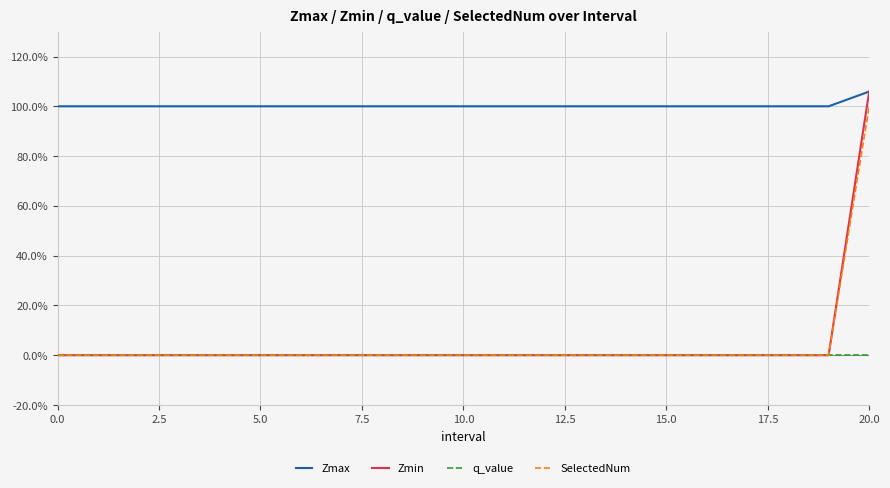

True or false: SelectedNum has more than 0 interior local peaks.

False